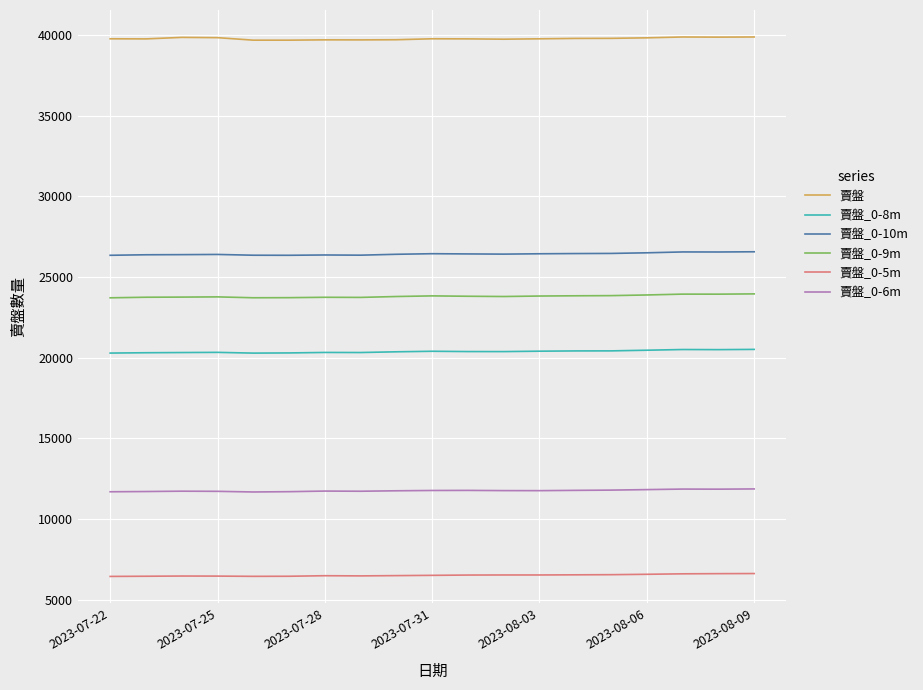

What is the maximum value for 賣盤_0-5m?

6623